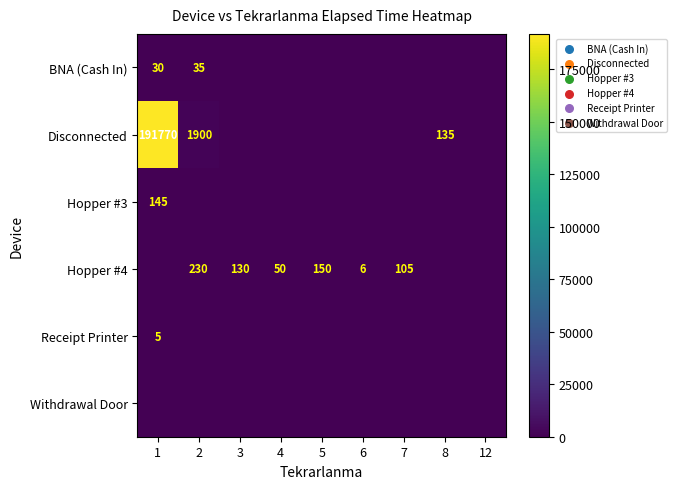

Which series has the widest spread of values?

Disconnected